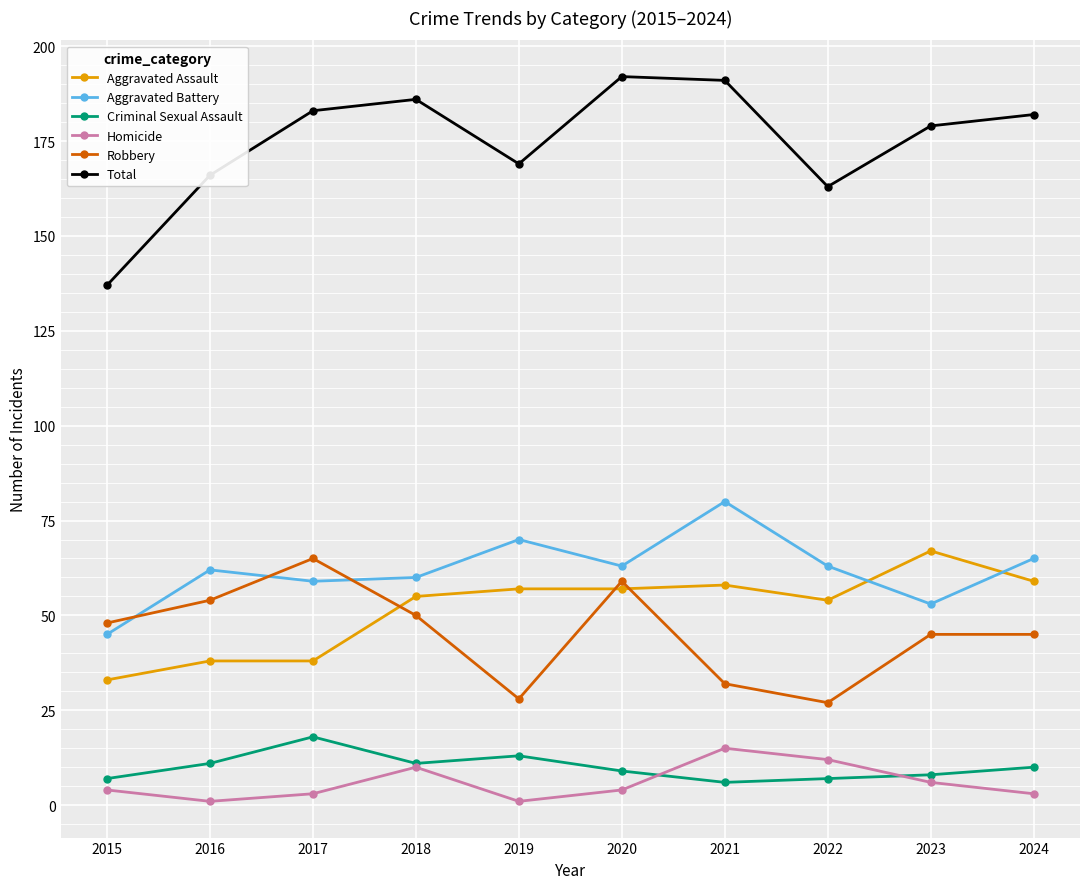

Count the number of categories in the chart.

10